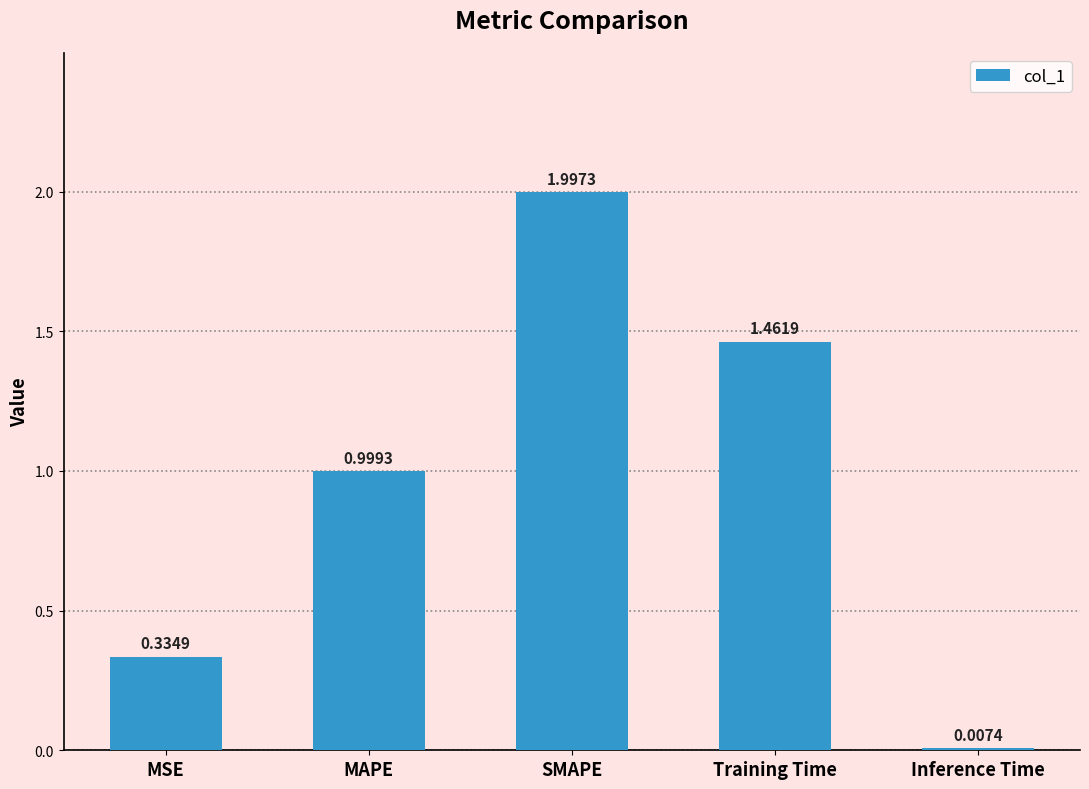

At which category does the chart reach its peak across all series?

SMAPE